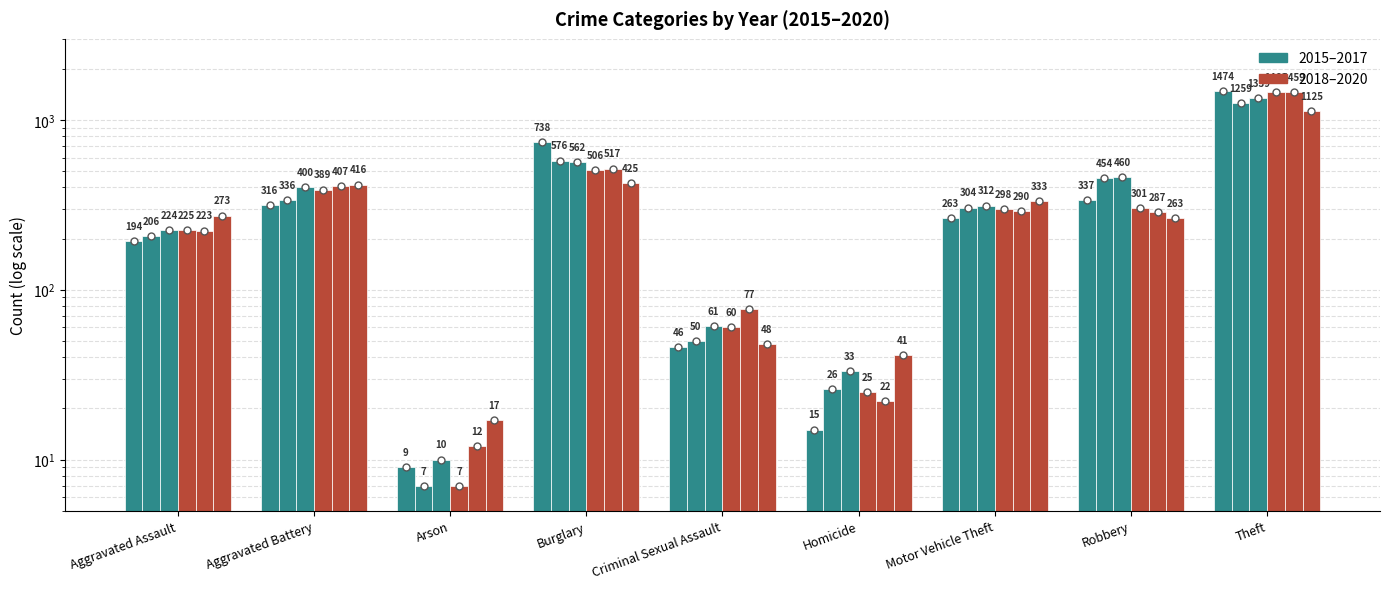

What is the average value of the 2015 series?

377